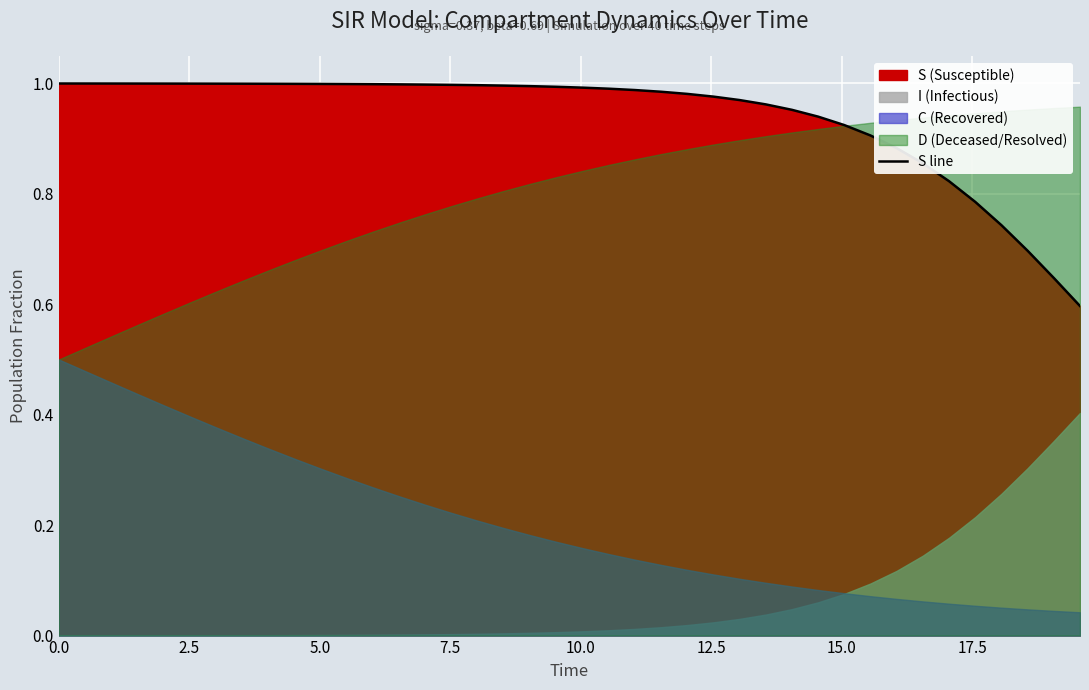

What is the difference between the second highest and minimum values?

0.4